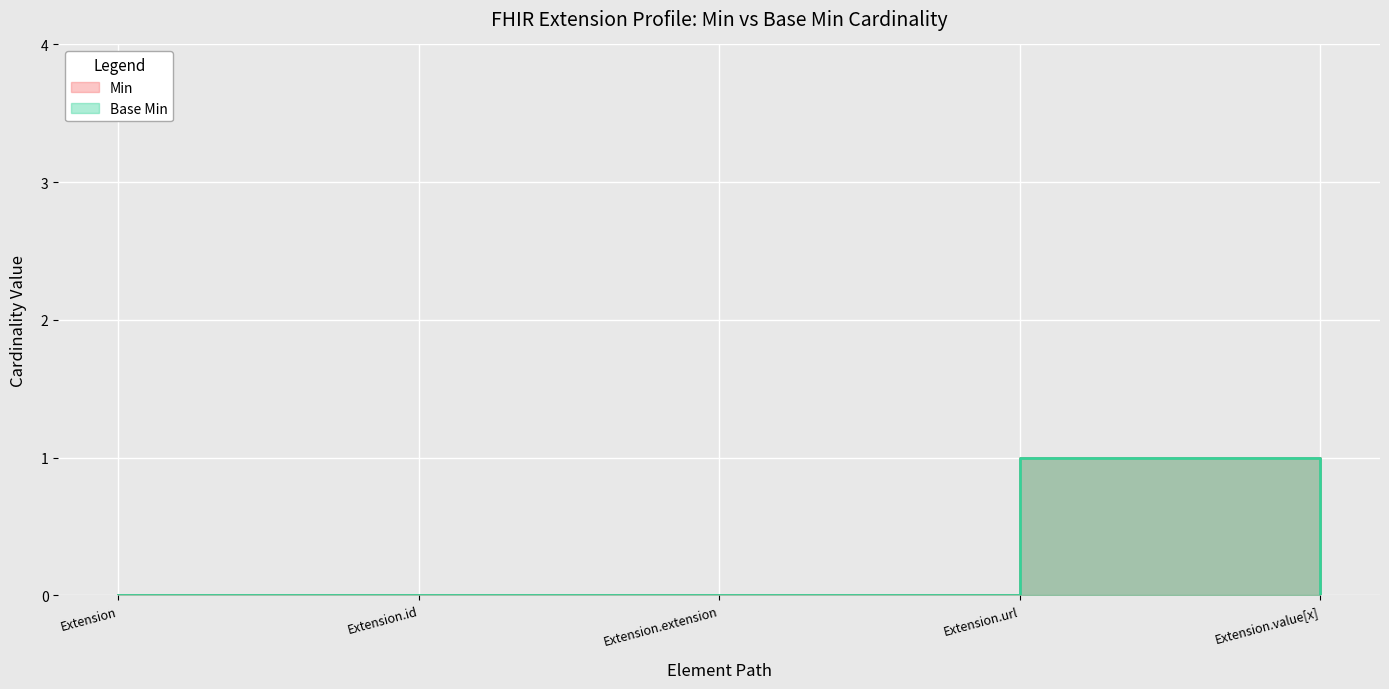

True or false: Min and Base Min intersect in this chart.

False